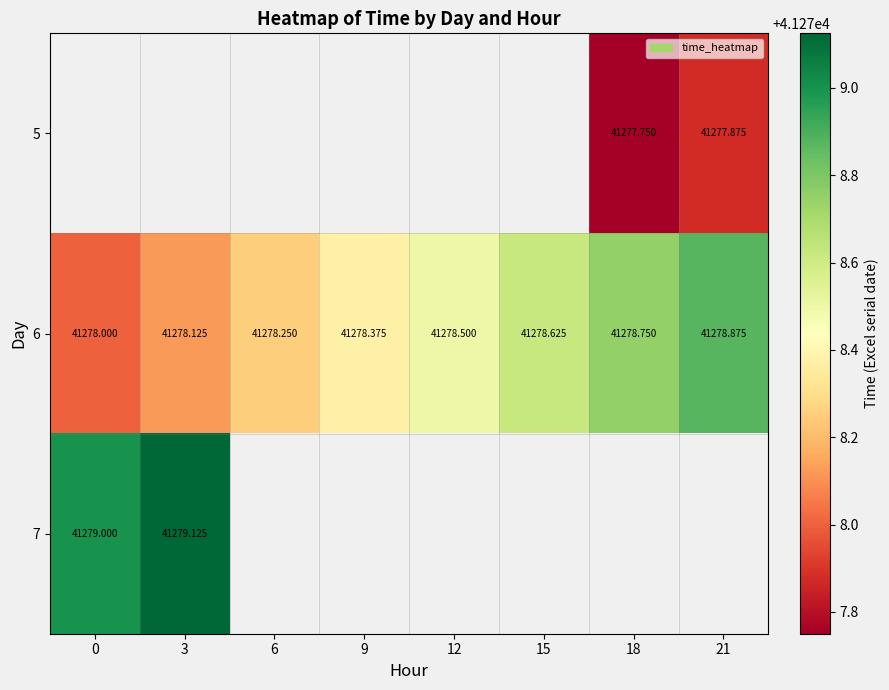

Is it true that 6 equals 41278.4 at 9?

True